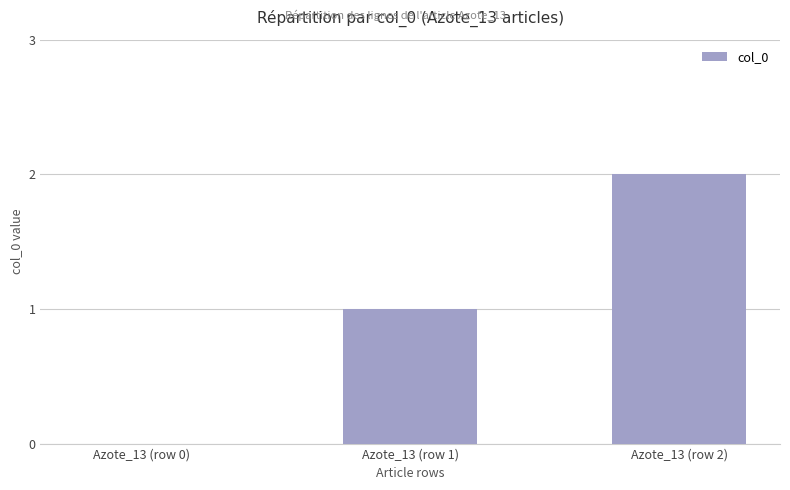

True or false: the data shows 1 at Azote_13 (row 0).

False